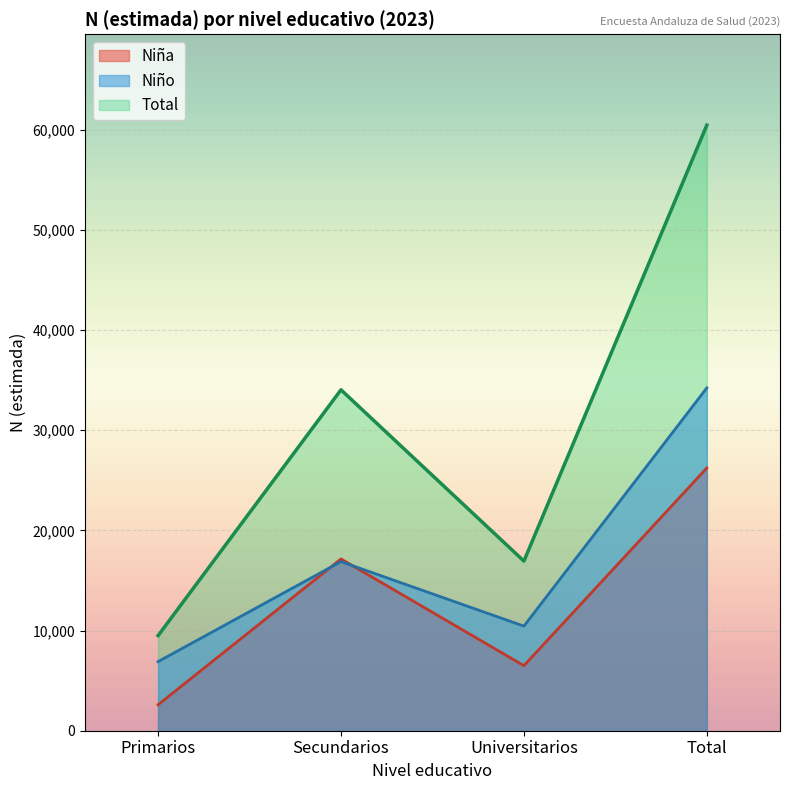

What are all the series names shown in the legend?

Niña, Niño, Total